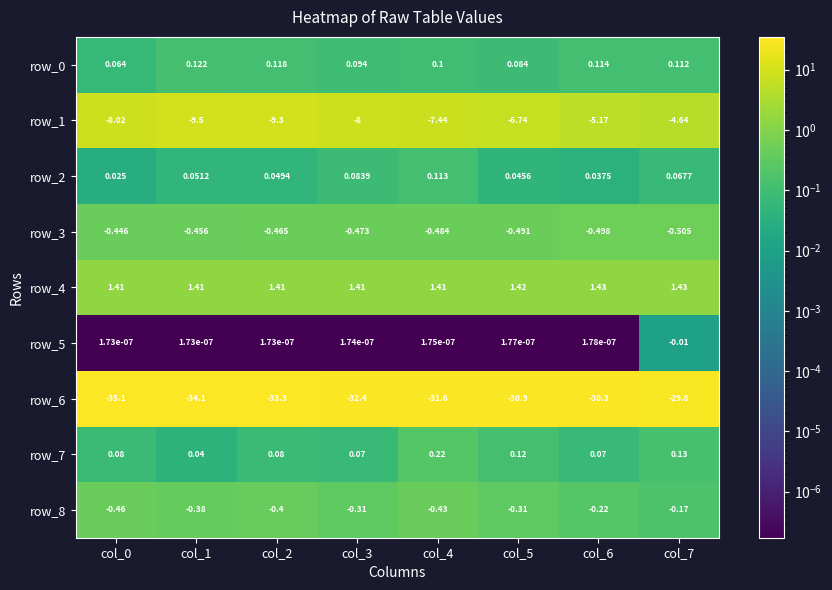

Is the value of row_5 at col_7 greater than the value of row_0 at col_5?

No